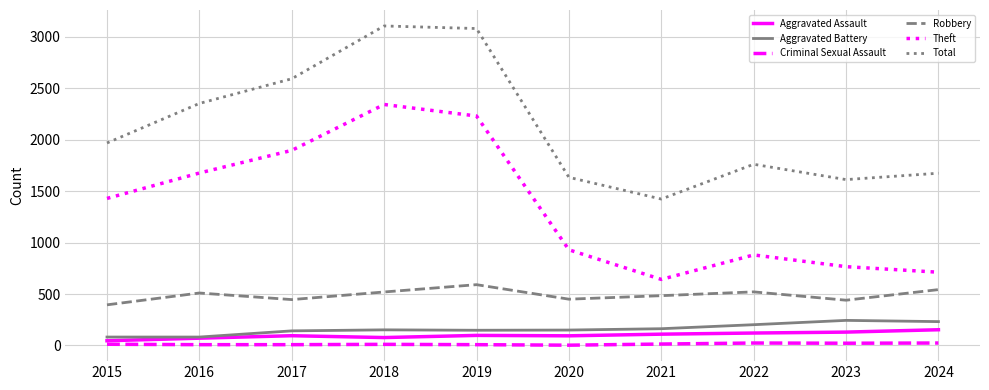

Is the value of Theft at 2016 greater than the value of Total at 2019?

No